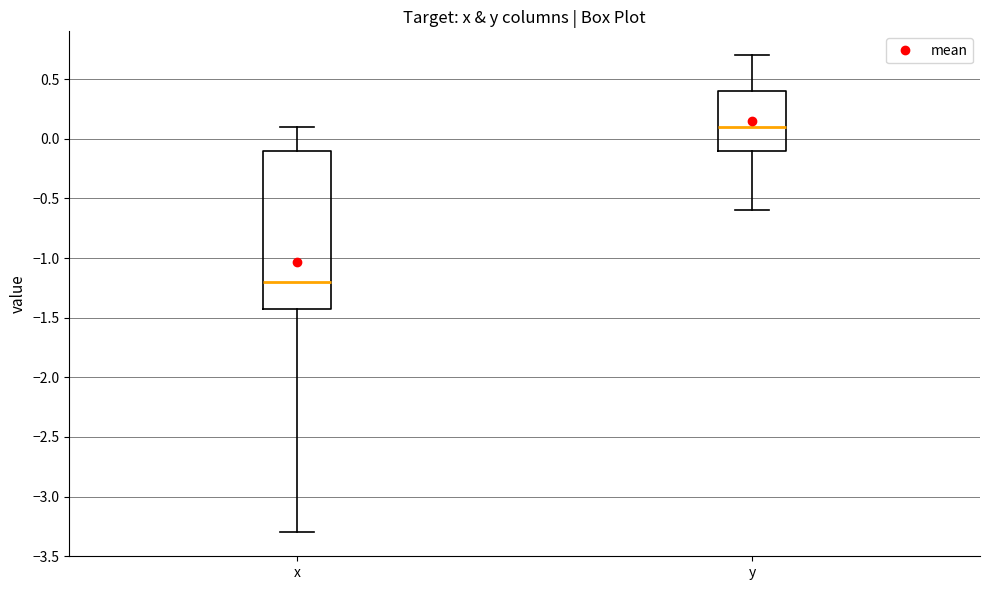

Reading left to right, read every box against the y-axis: the position of its median line, the range the box covers, and the ends of its whiskers. The values are not printed on the chart, so give them approximately, as read against the axis.

x: median -1.2, box -1.4 to -0.1, whiskers -3.3 to 0.1
y: median 0.1, box -0.1 to 0.4, whiskers -0.6 to 0.7